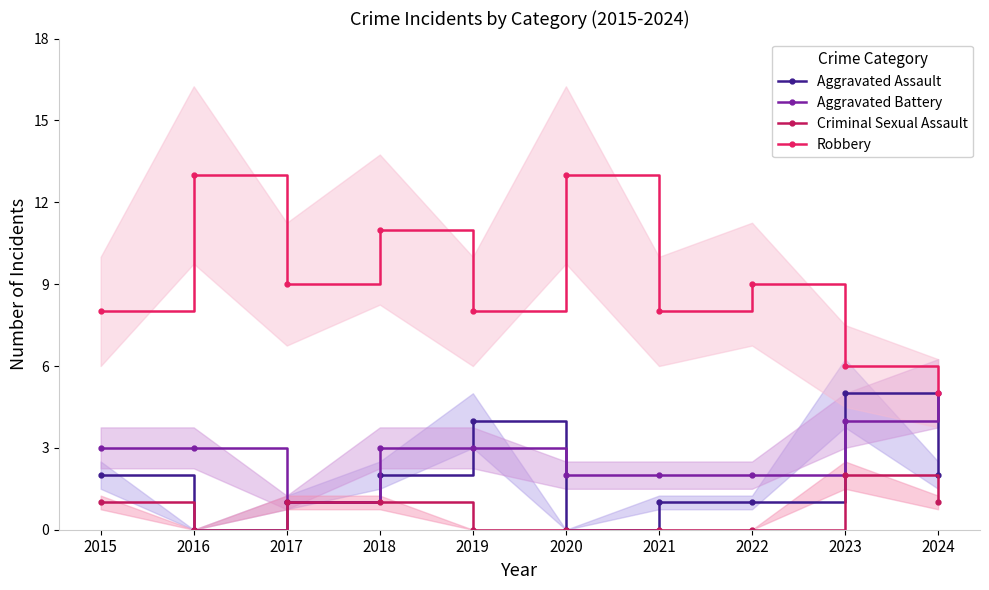

Reading left to right, what are all the values shown in this chart?

Aggravated Assault: 2015=2	2016=0	2017=1	2018=2	2019=4	2020=0	2021=1	2022=1	2023=5	2024=2
Aggravated Battery: 2015=3	2016=3	2017=1	2018=3	2019=3	2020=2	2021=2	2022=2	2023=4	2024=5
Criminal Sexual Assault: 2015=1	2016=0	2017=1	2018=1	2019=0	2020=0	2021=0	2022=0	2023=2	2024=1
Robbery: 2015=8	2016=13	2017=9	2018=11	2019=8	2020=13	2021=8	2022=9	2023=6	2024=5